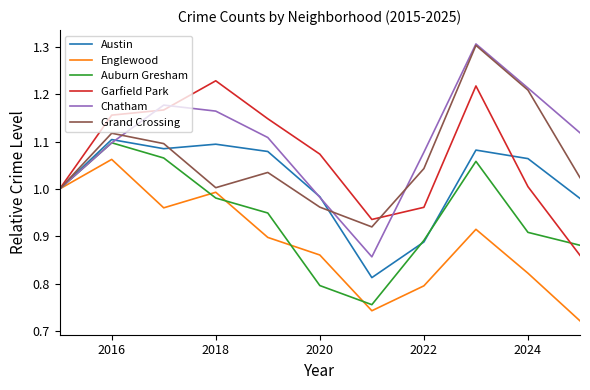

Which series has the widest spread of values?

Chatham